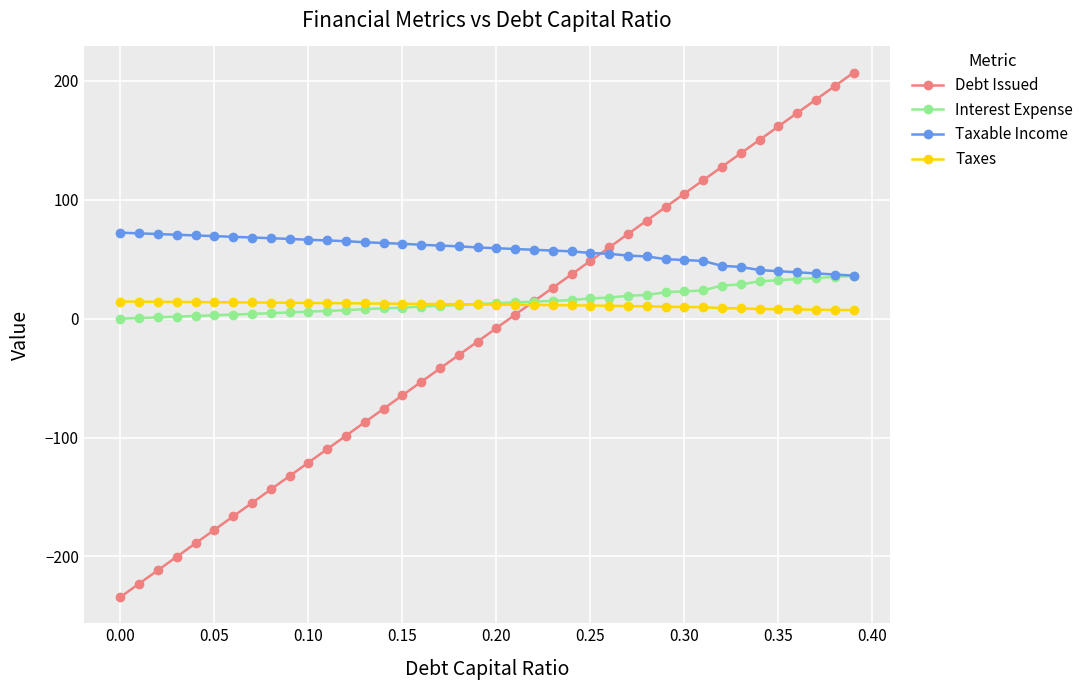

Which series has the widest spread of values?

Debt Issued